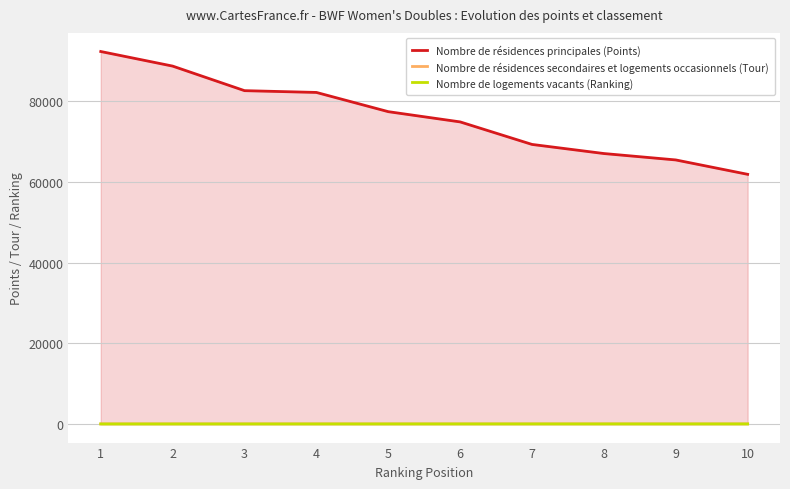

True or false: Nombre de logements vacants (Ranking) has more than 1 interior local peaks.

False